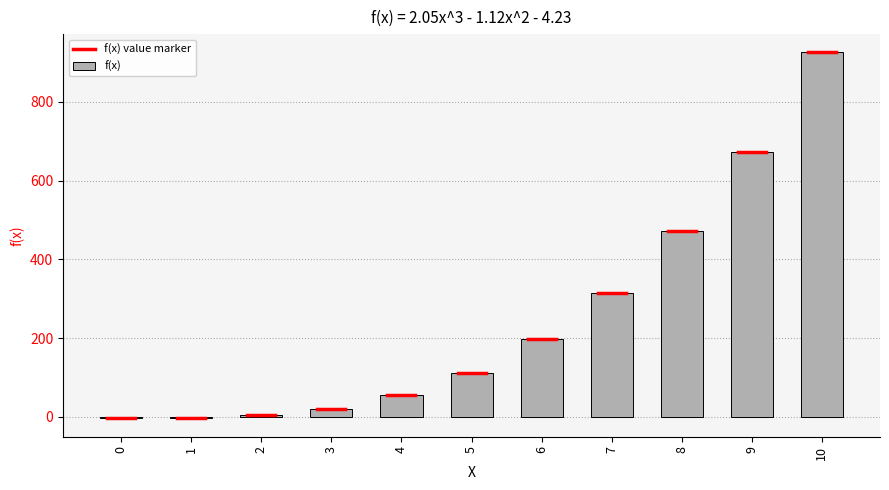

What is the greatest value displayed?

925.8